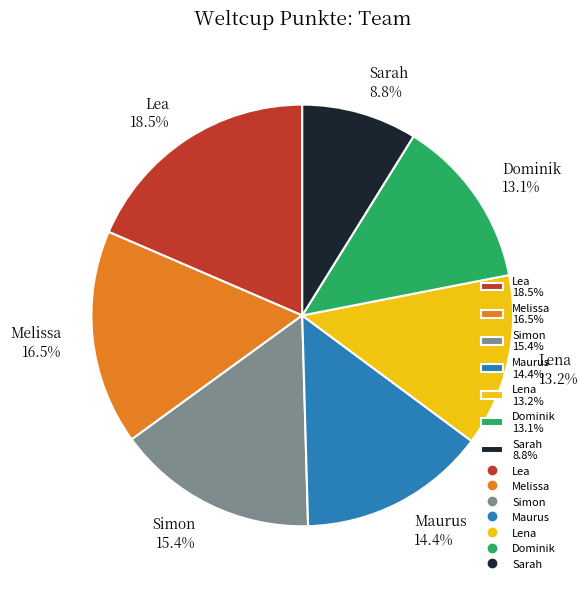

Does any single category account for the majority?

No